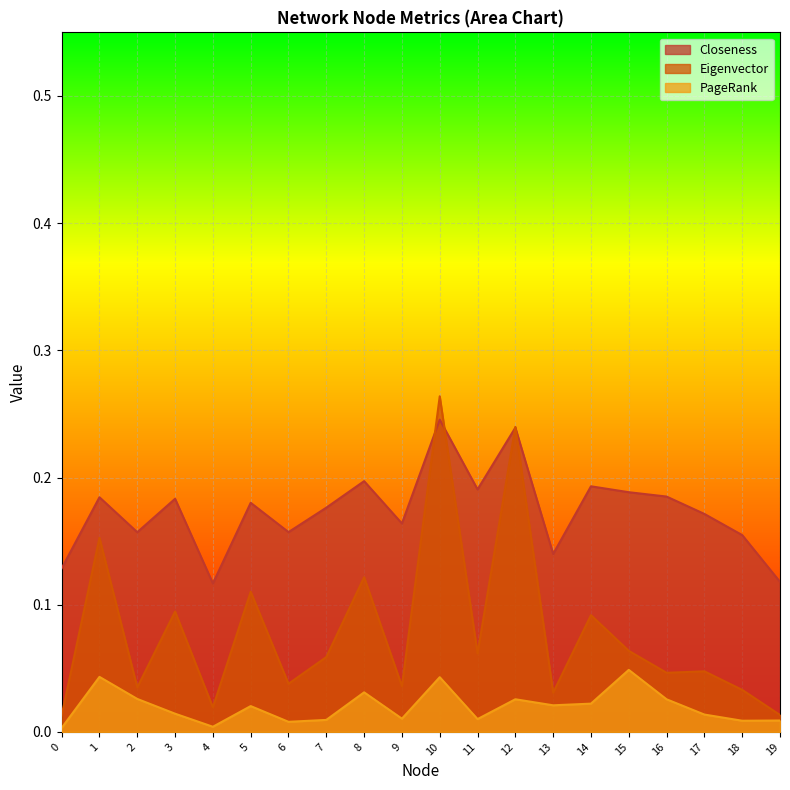

True or false: Eigenvector has a value of 0.1 at 8.

True